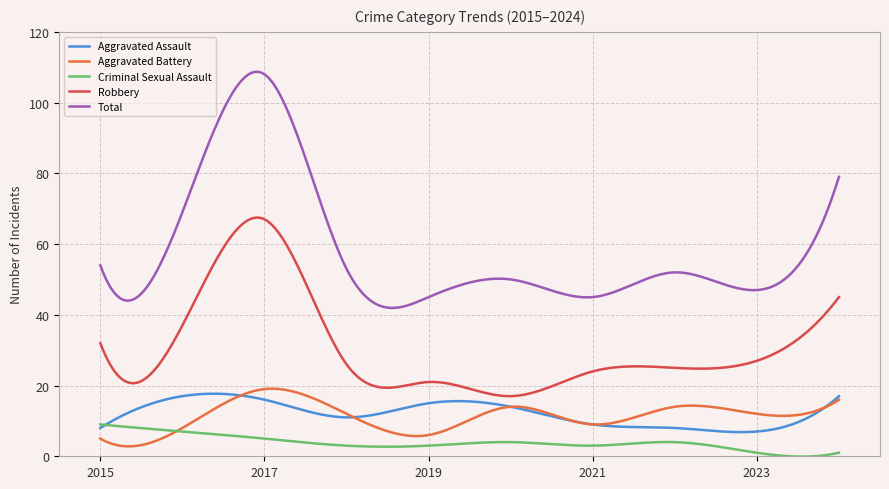

True or false: Total and Aggravated Battery intersect in this chart.

False